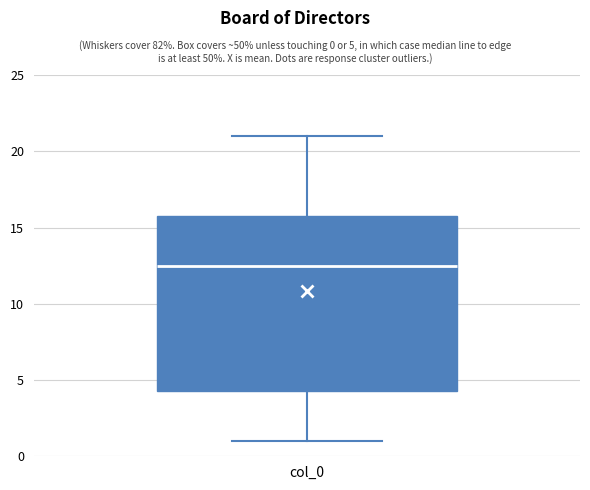

Read this box plot against the y-axis: the position of the median line, the range covered by the box, and the ends of both whiskers. The values are not printed on the chart, so give them approximately, as read against the axis.

median 12.5, box 4.5 to 16.0, whiskers 1.0 to 21.0